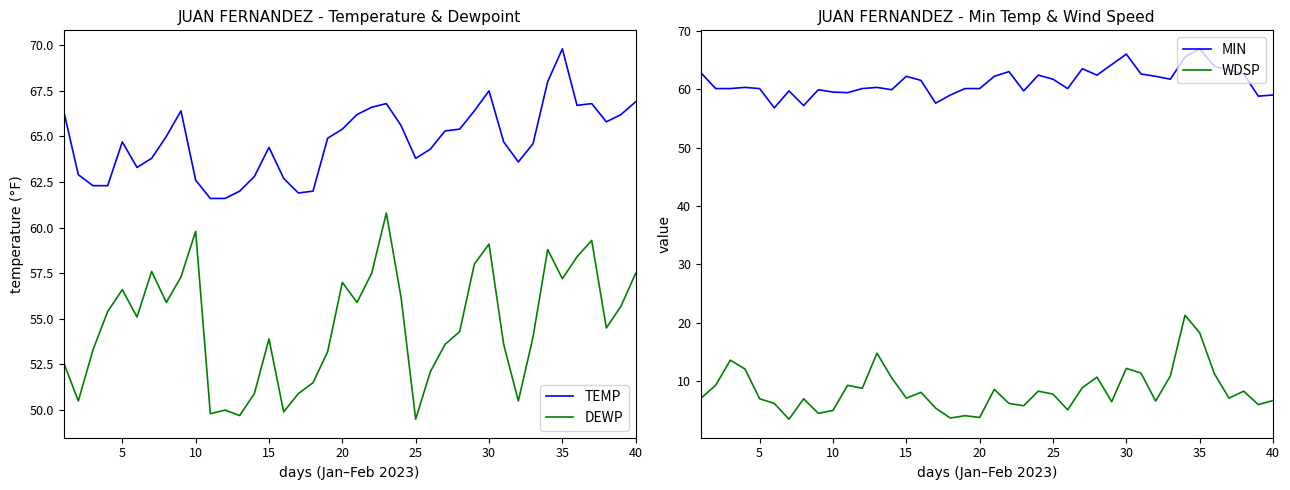

Reading left to right, list all the values displayed in this chart.

TEMP: 66.4	62.9	62.3	62.3	64.7	63.3	63.8	65.0	66.4	62.6	61.6	61.6	62.0	62.8	64.4	62.7	61.9	62.0	64.9	65.4	66.2	66.6	66.8	65.6	63.8	64.3	65.3	65.4	66.4	67.5	64.7	63.6	64.6	68.0	69.8	66.7	66.8	65.8	66.2	66.9
DEWP: 52.6	50.5	53.3	55.4	56.6	55.1	57.6	55.9	57.3	59.8	49.8	50.0	49.7	50.9	53.9	49.9	50.9	51.5	53.2	57.0	55.9	57.5	60.8	56.2	49.5	52.1	53.6	54.3	58.0	59.1	53.6	50.5	54.0	58.8	57.2	58.4	59.3	54.5	55.7	57.5
MIN: 62.8	60.1	60.1	60.3	60.1	56.8	59.7	57.2	59.9	59.5	59.4	60.1	60.3	59.9	62.2	61.5	57.6	59.0	60.1	60.1	62.2	63.0	59.7	62.4	61.7	60.1	63.5	62.4	64.2	66.0	62.6	62.2	61.7	65.5	66.9	63.9	63.3	62.6	58.8	59.0
WDSP: 7.1	9.3	13.6	12.1	7.0	6.2	3.5	7.0	4.5	5.0	9.3	8.8	14.8	10.6	7.1	8.1	5.4	3.7	4.1	3.8	8.6	6.2	5.8	8.3	7.8	5.1	8.9	10.7	6.5	12.2	11.4	6.6	10.9	21.3	18.3	11.3	7.1	8.3	6.0	6.7